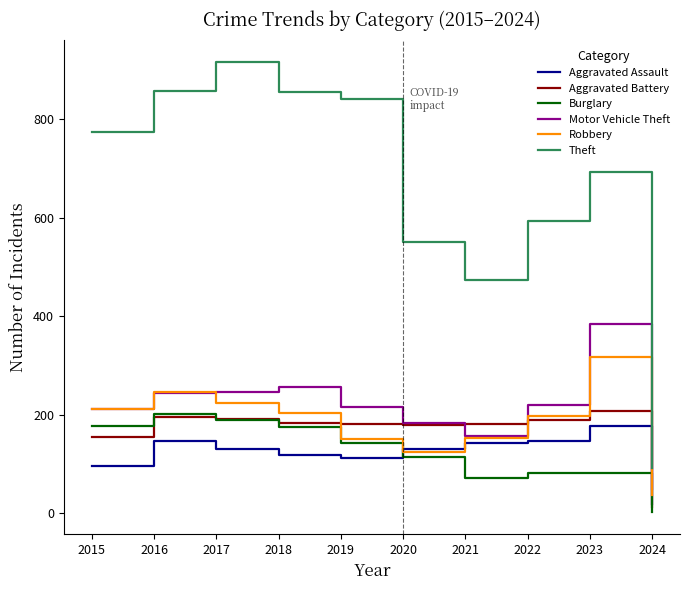

True or false: Theft and Aggravated Battery cross at least once.

False